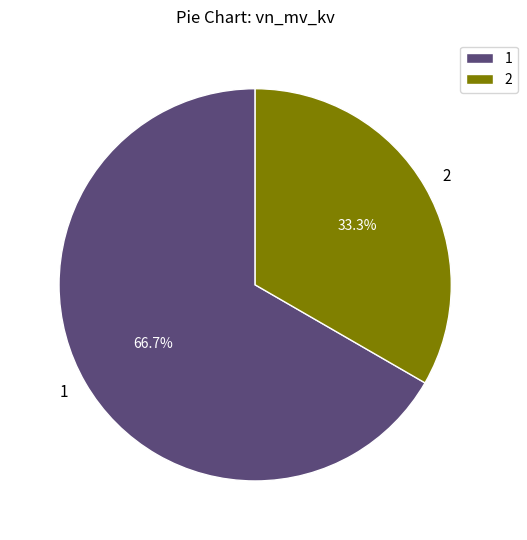

Is there any slice that represents more than half of the pie?

Yes